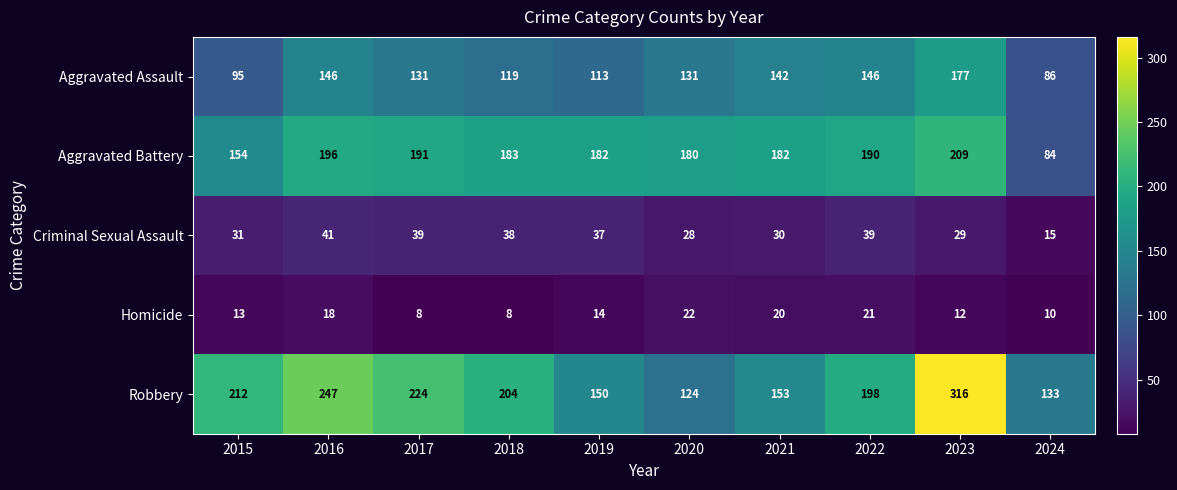

What is the minimum value shown in the chart?

8